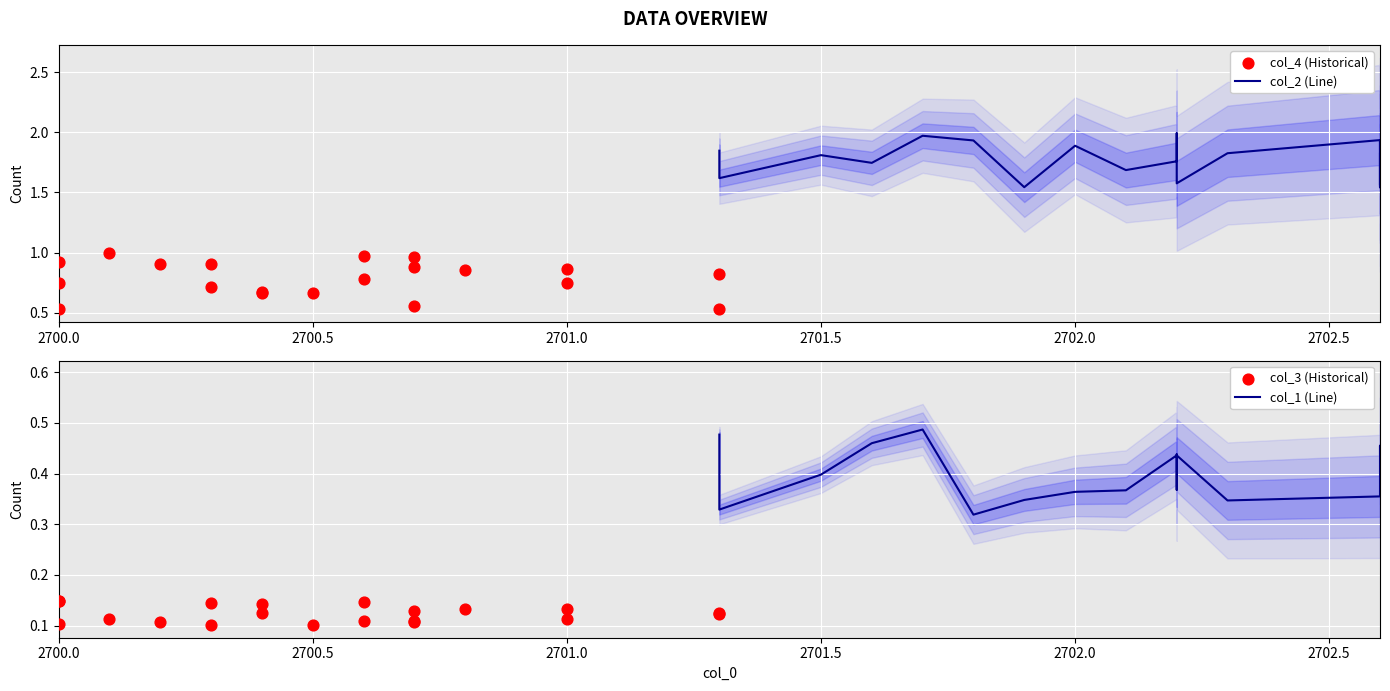

Which series reaches the maximum Y coordinate?

col_2 (Line)